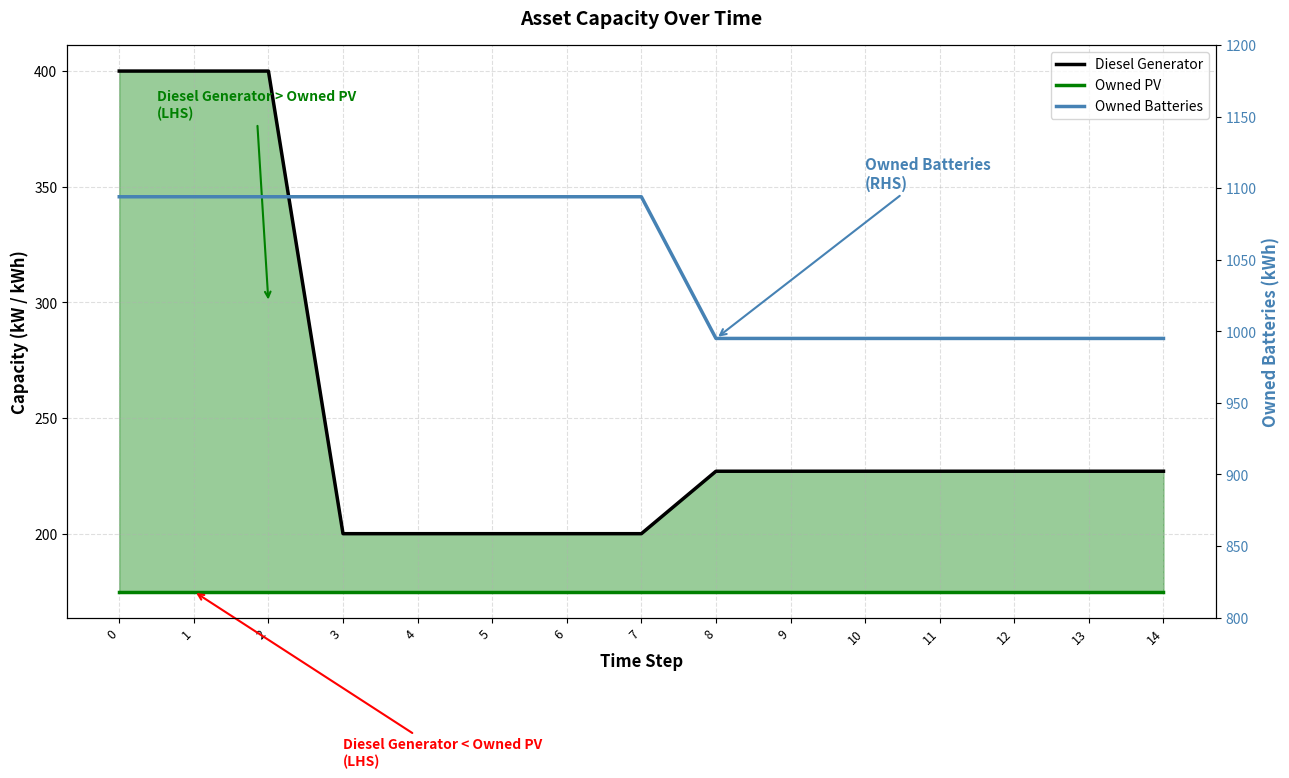

What is the total value across all series at 7?

1469